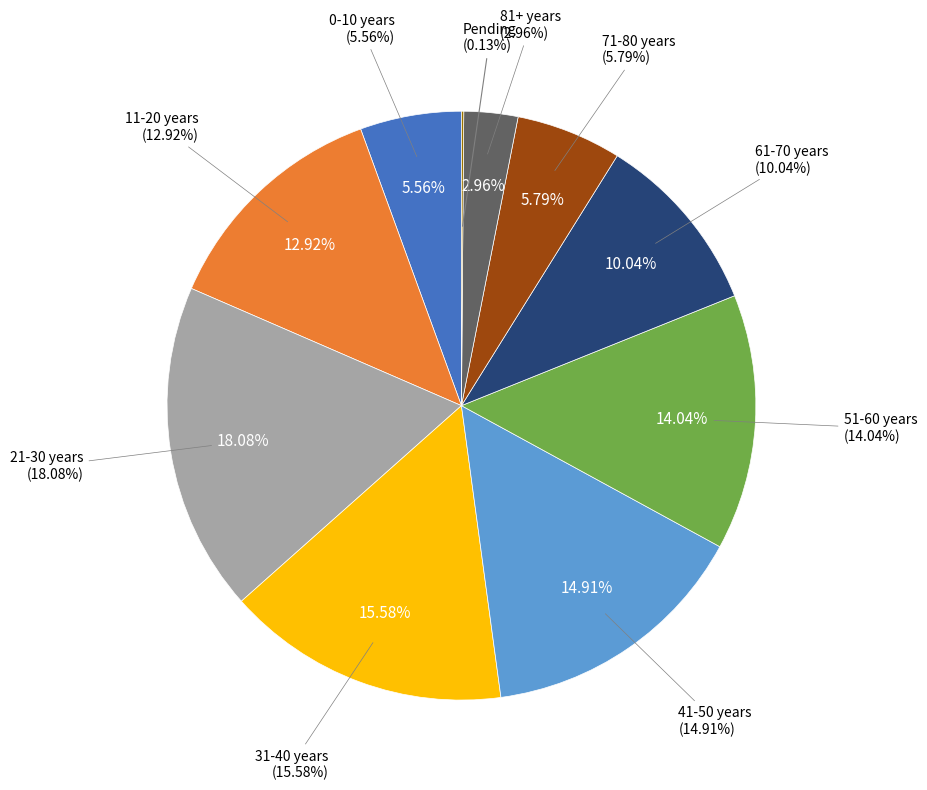

What is the smallest slice in the pie chart?

Pending